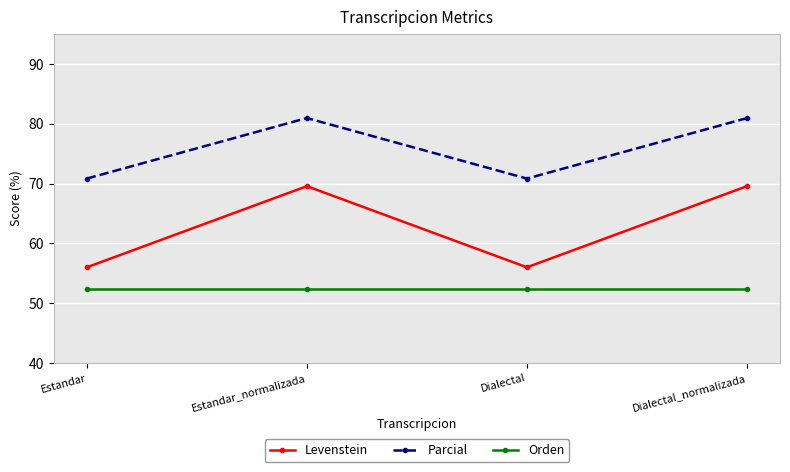

Is the value of Levenstein at Estandar greater than the value of Orden at Estandar?

Yes